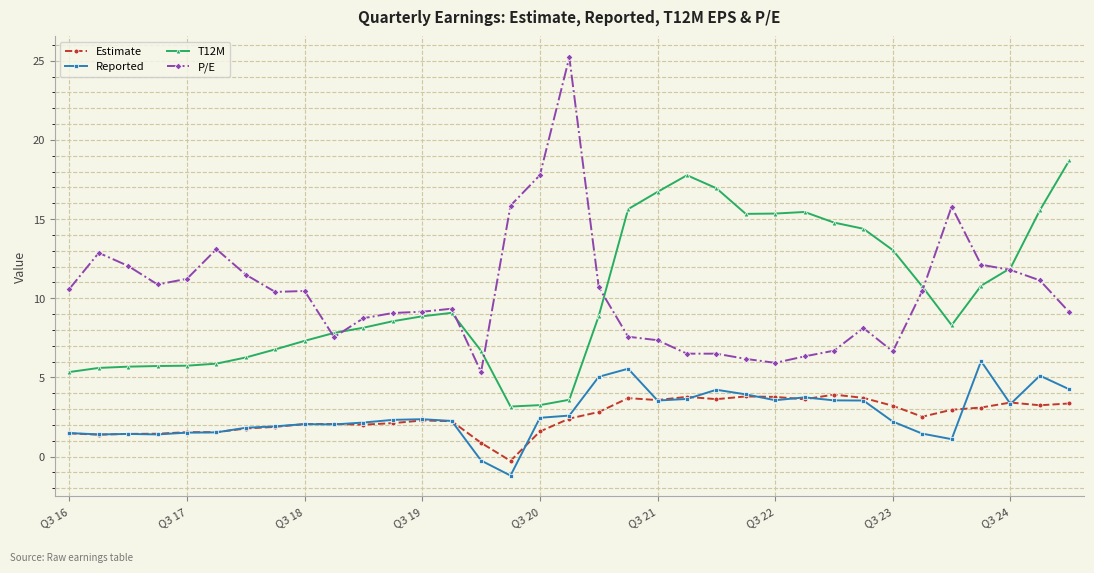

What is the maximum value shown in the chart?

25.2